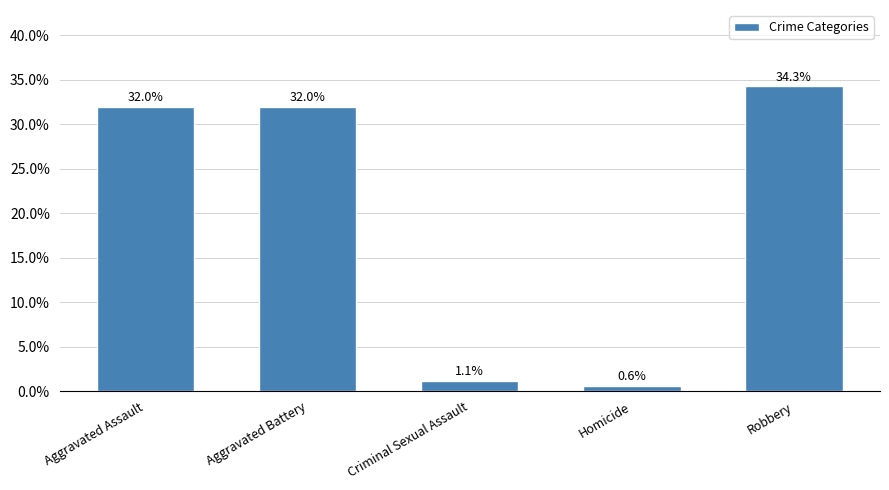

What position from the right is Aggravated Battery?

4